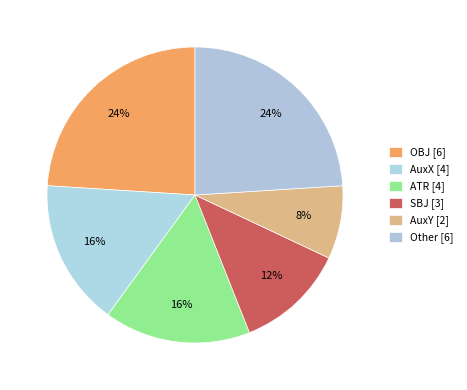

How many segments does this pie chart have?

6